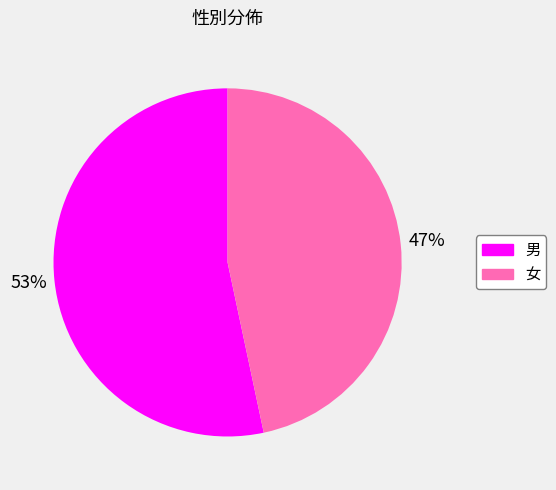

To the nearest percent, what portion does 女 represent?

47%